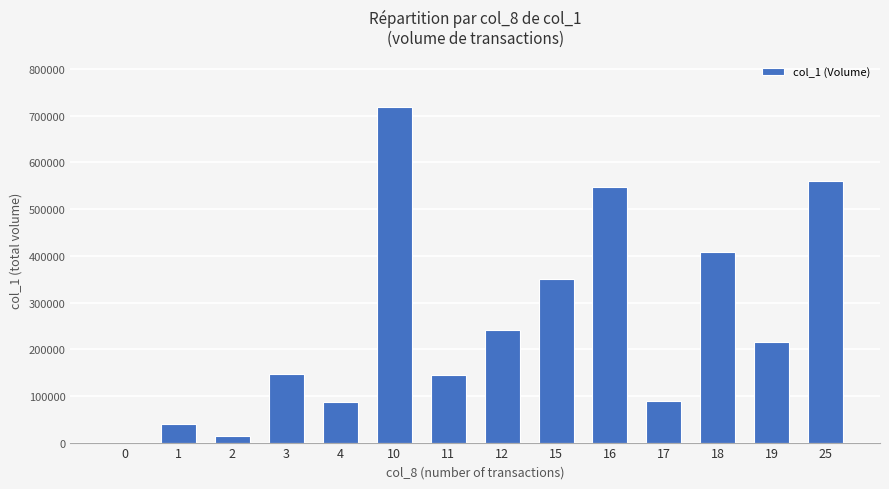

What is the change in value from 3 to 18?

+261000